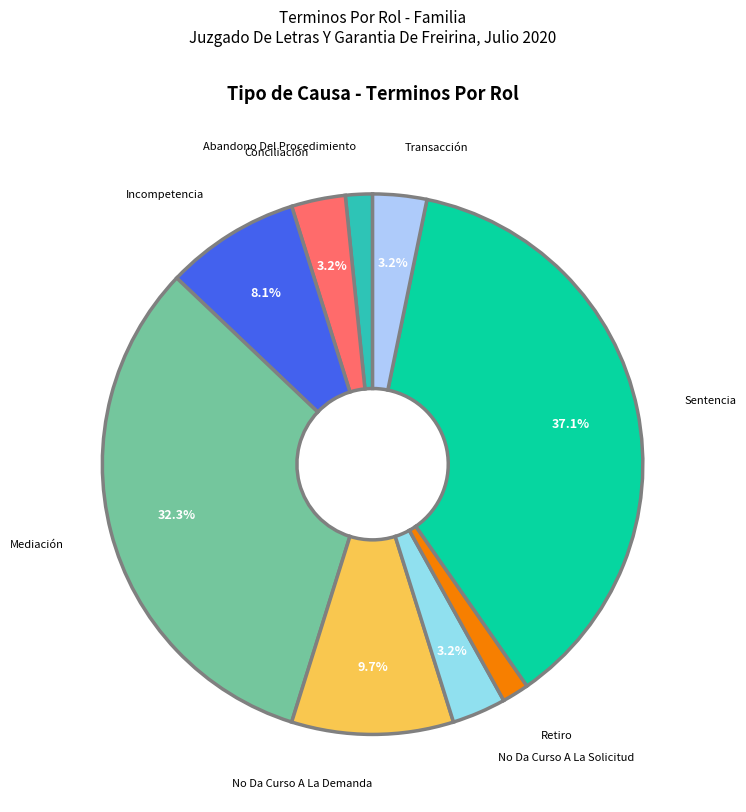

Count the number of slices in the pie.

9